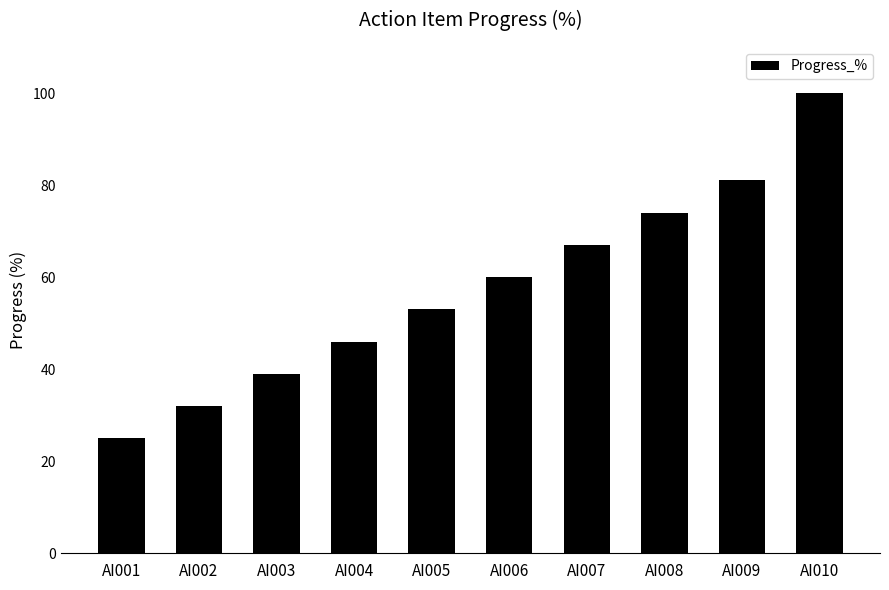

What is the greatest value displayed?

100